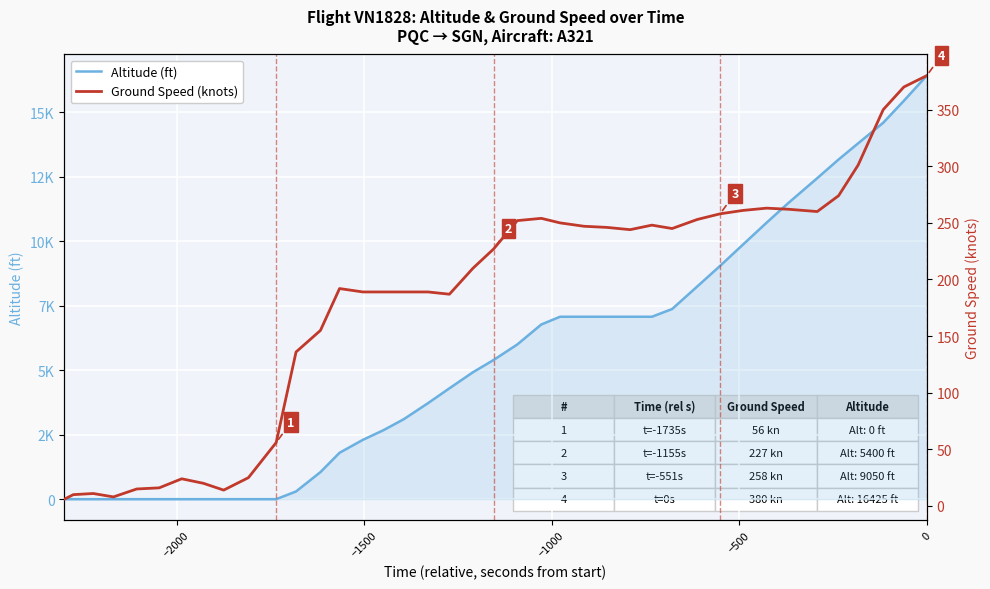

What is the difference between the maximum and minimum values in the Altitude (ft) series?

16425